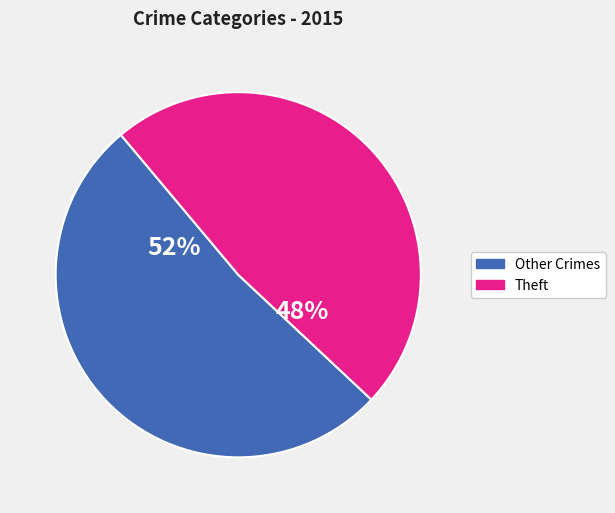

The Other Crimes slice represents 37% of the pie. True or false?

False